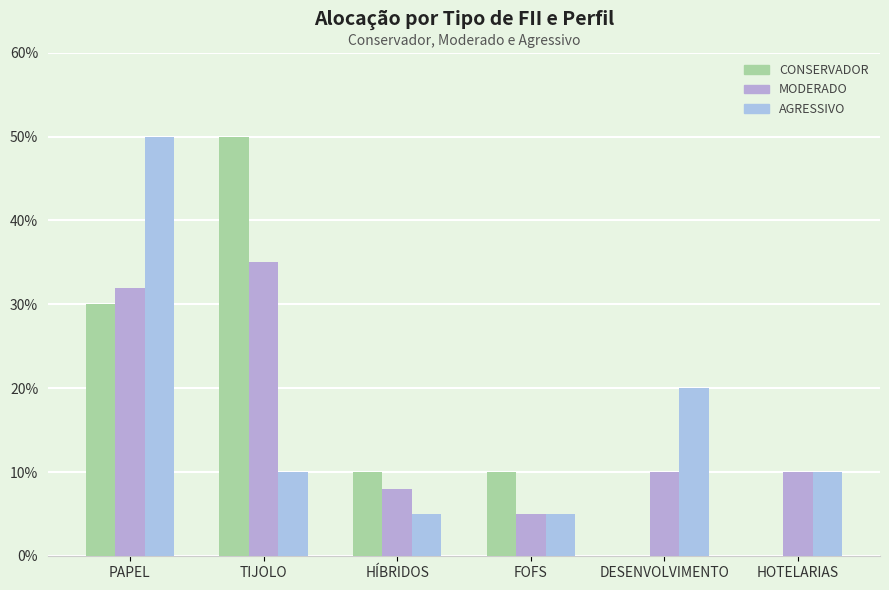

Which series has the largest total across all categories?

CONSERVADOR